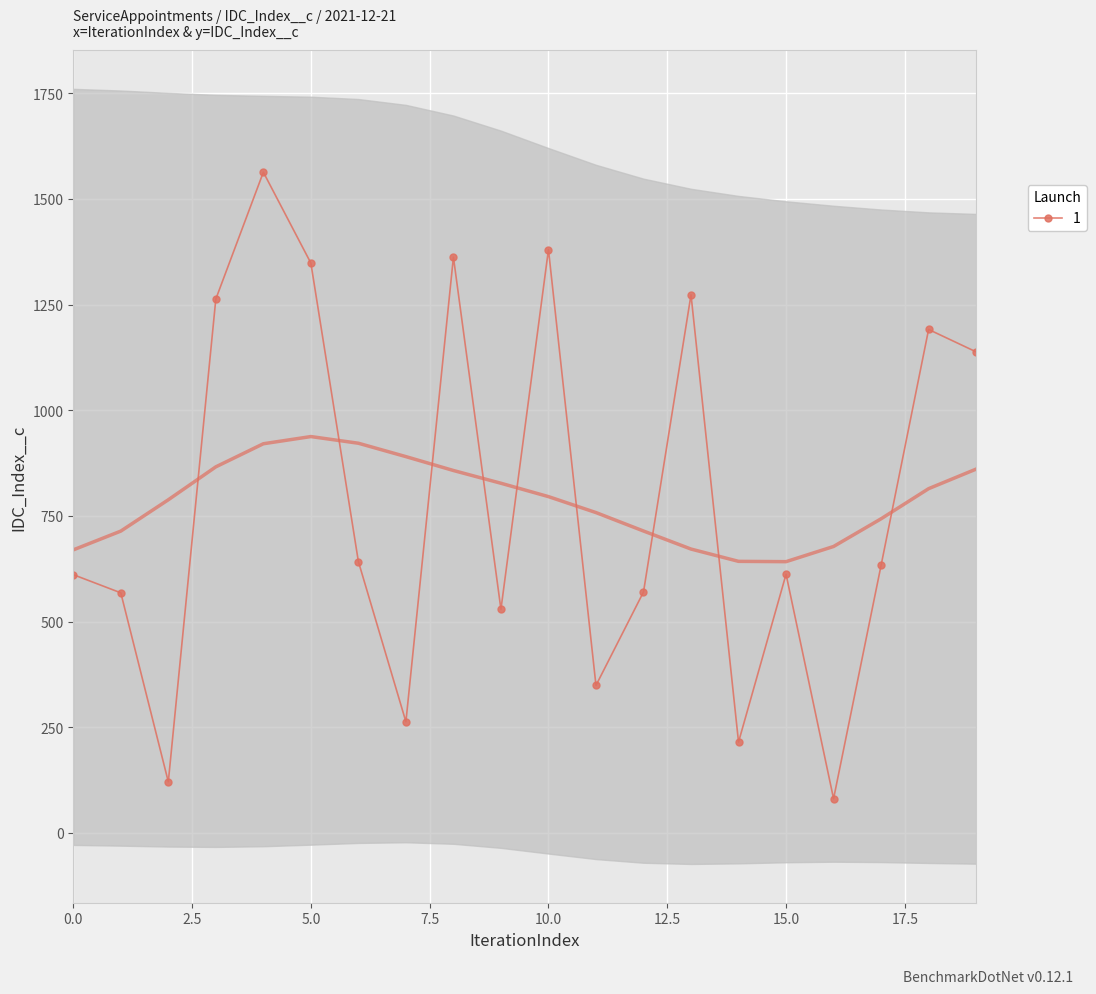

How many interior local valleys does the 1 series have?

6